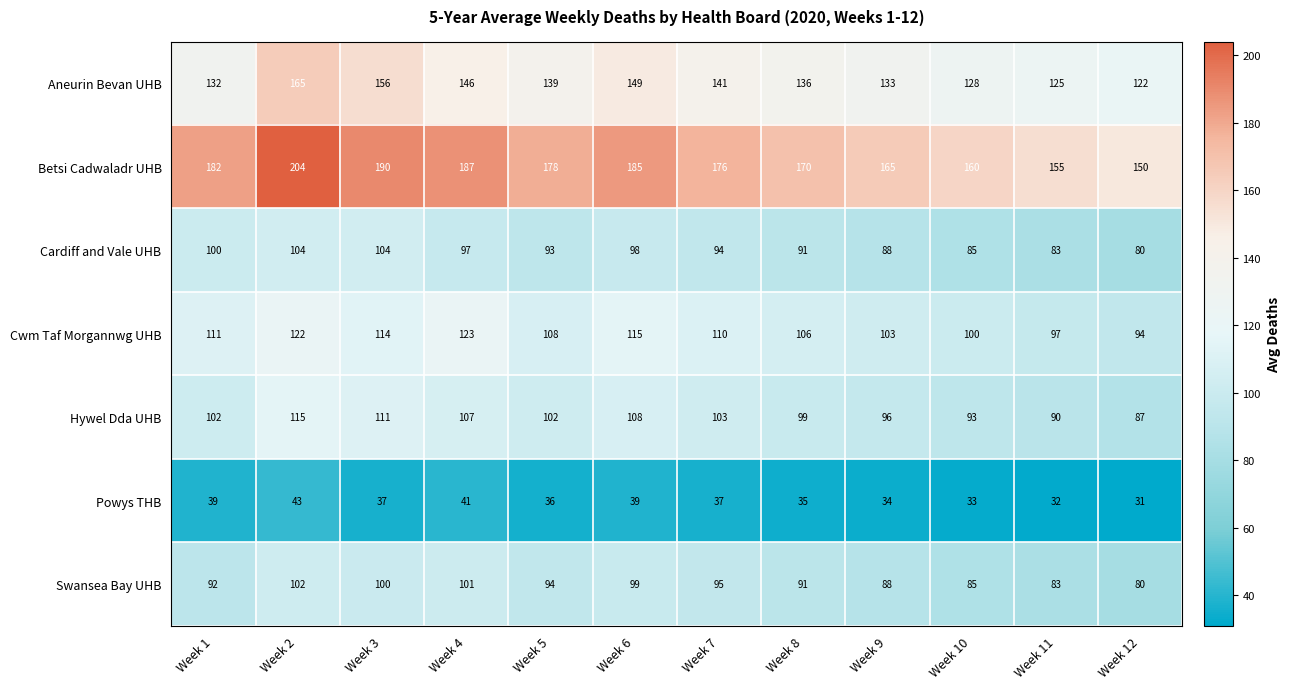

Which series has the largest total across all categories?

Betsi Cadwaladr UHB